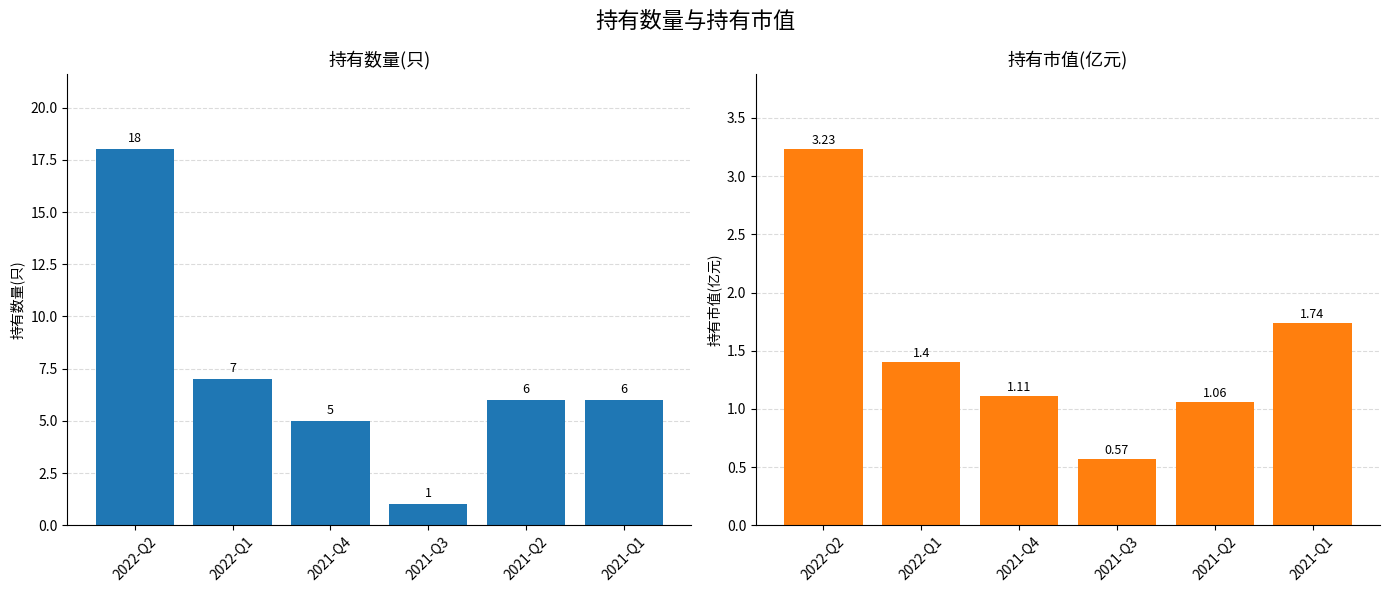

At how many categories does at least one series exceed 0?

6